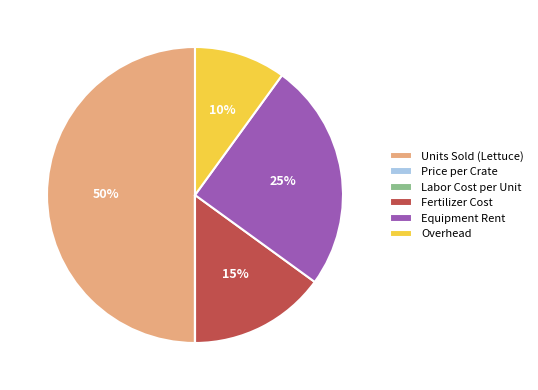

To the nearest percent, what is the difference between the largest and smallest slice percentages?

50%